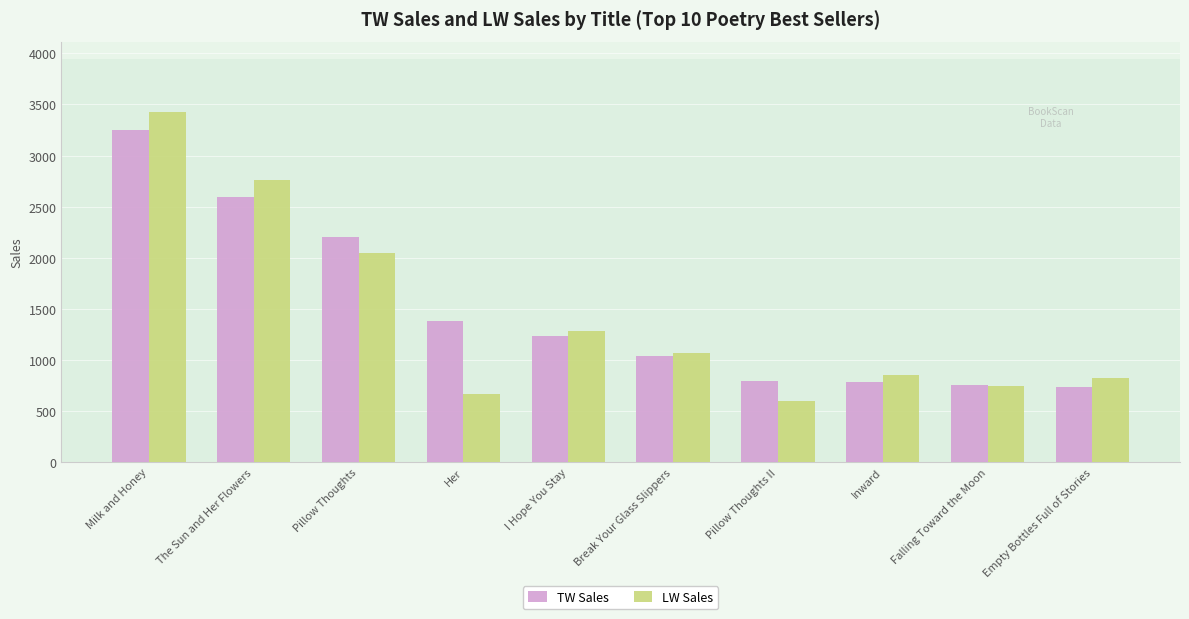

What is the value of the TW Sales bar at the 3rd from the left?

2198